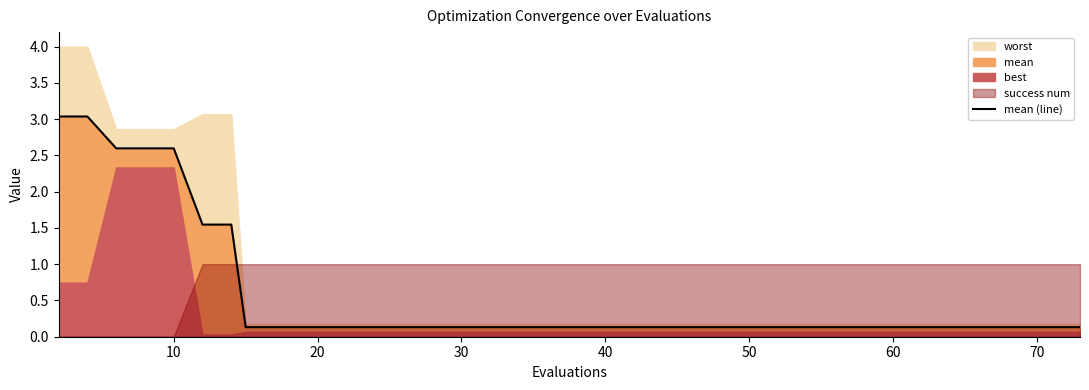

What is the sum of all values?

21.3